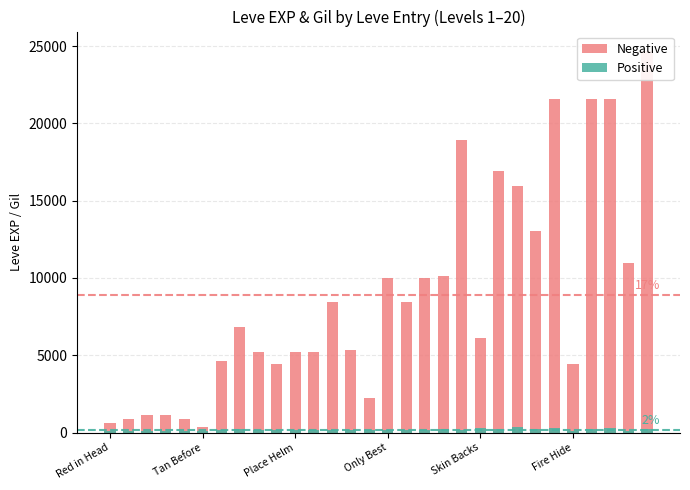

What is the highest value of the Negative series?

24710